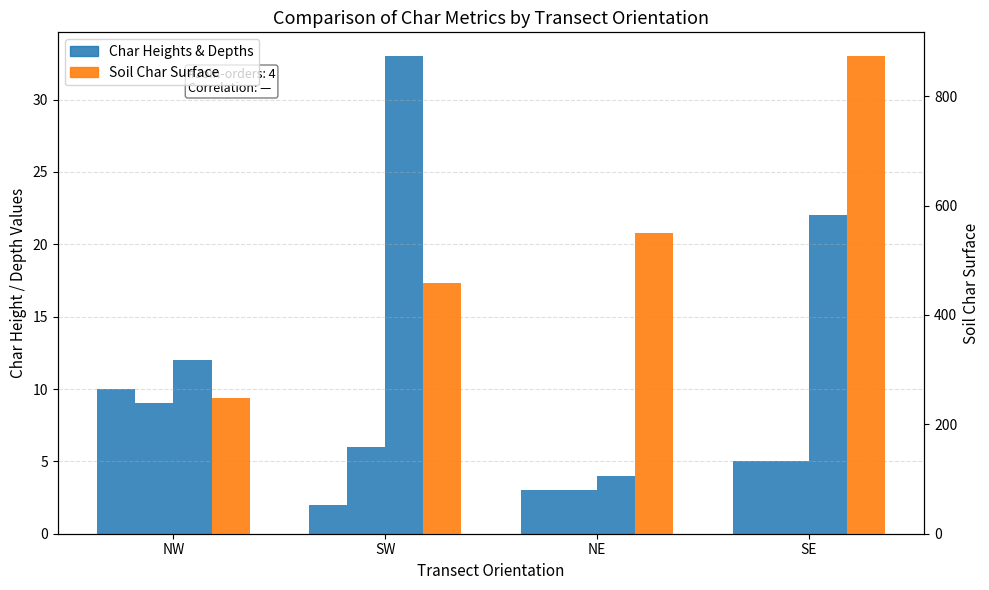

Reading left to right, list all the values displayed in this chart.

trunk char height: NW=10	SW=2	NE=3	SE=5
Maximum trunk char height: NW=9	SW=6	NE=3	SE=5
Soil Char depth: NW=12	SW=33	NE=4	SE=22
Soil char surface: NW=249	SW=458	NE=550	SE=873